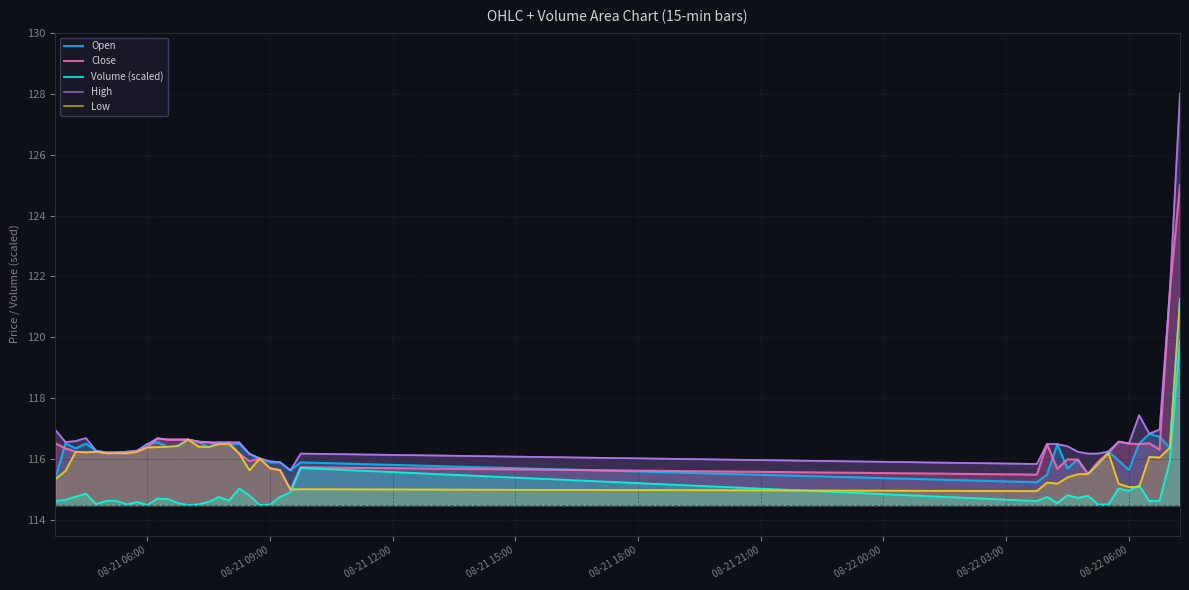

True or false: High and Volume (scaled) cross at least once.

False